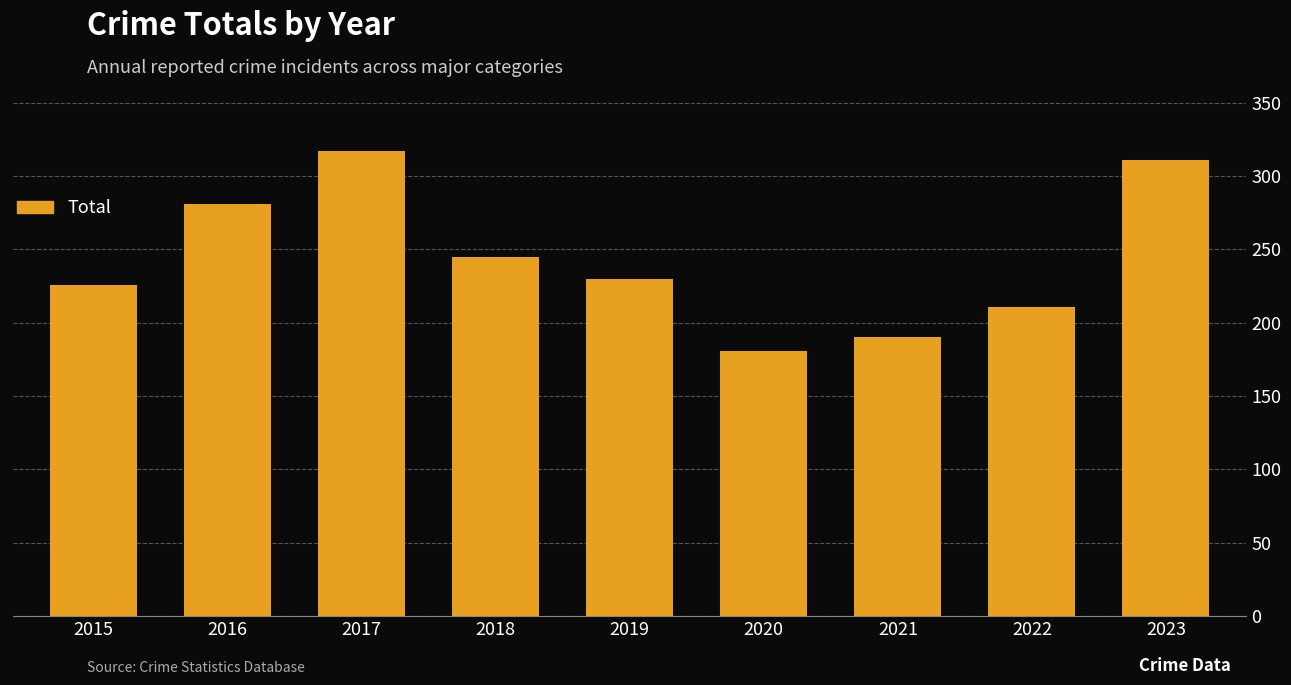

What is the change in value from 2017 to 2023?

-6